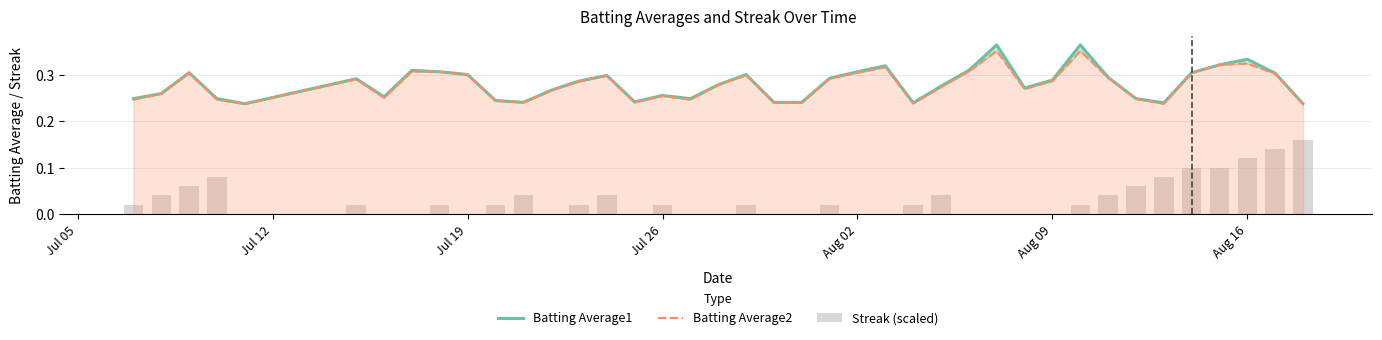

What are all the series names shown in the legend?

Batting Average1, Batting Average2, Streak (scaled)